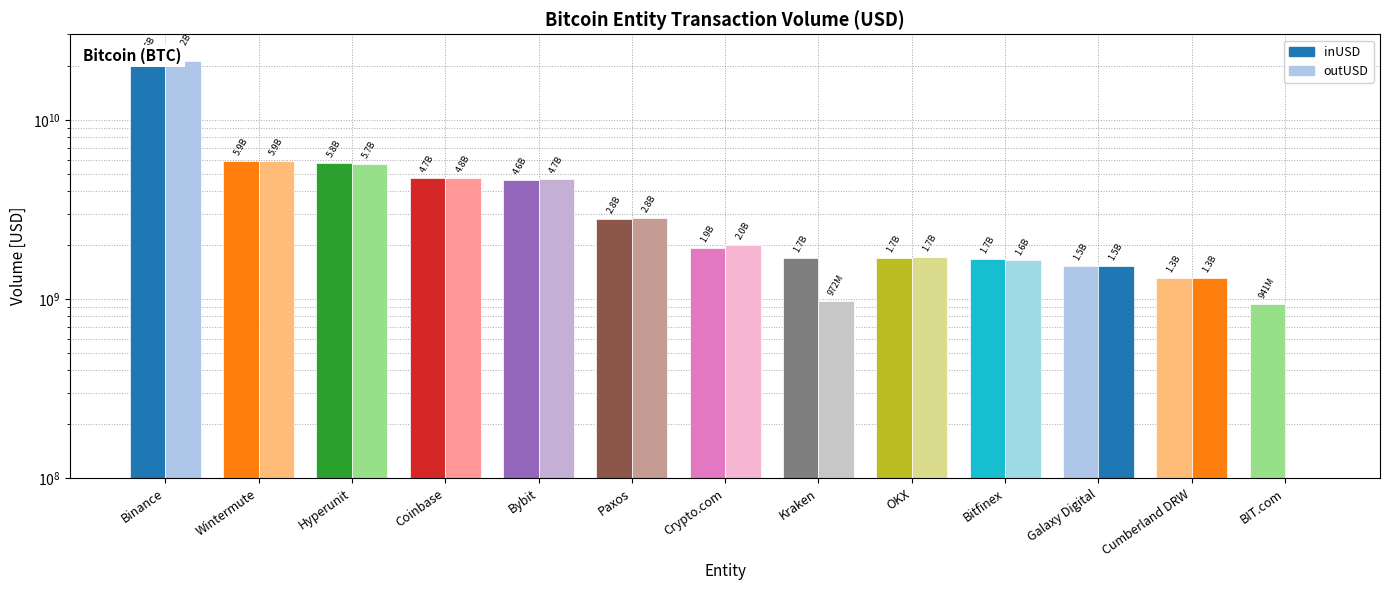

At how many categories does at least one series exceed 12444499935?

1